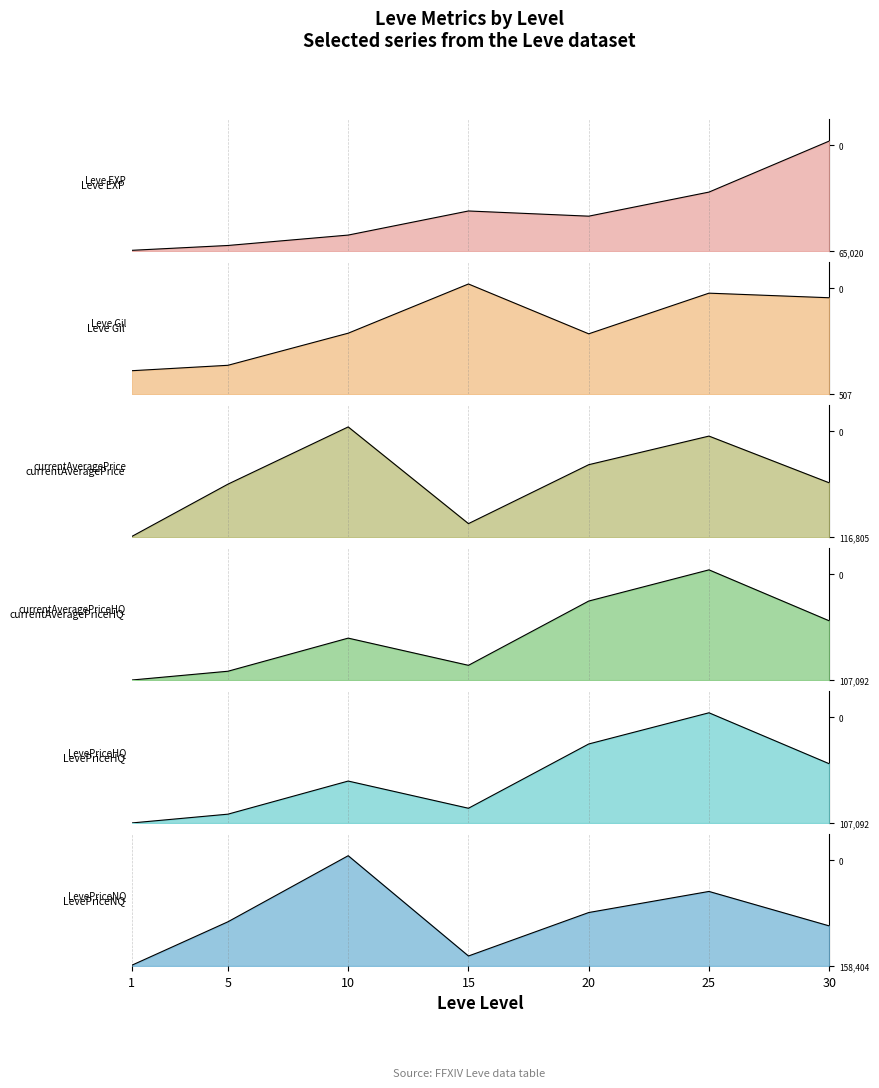

True or false: Leve Gil and LevePriceNQ cross at least once.

False